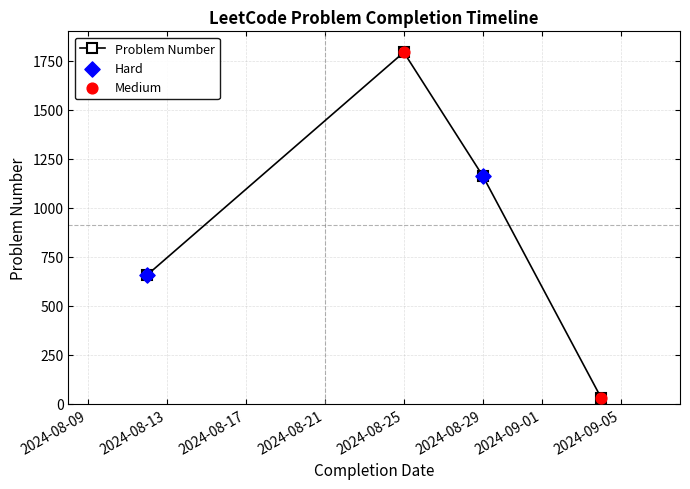

What is the average value?

911